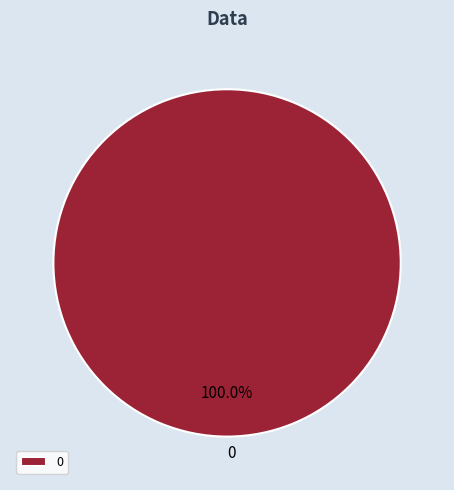

Does any single category account for the majority?

Yes